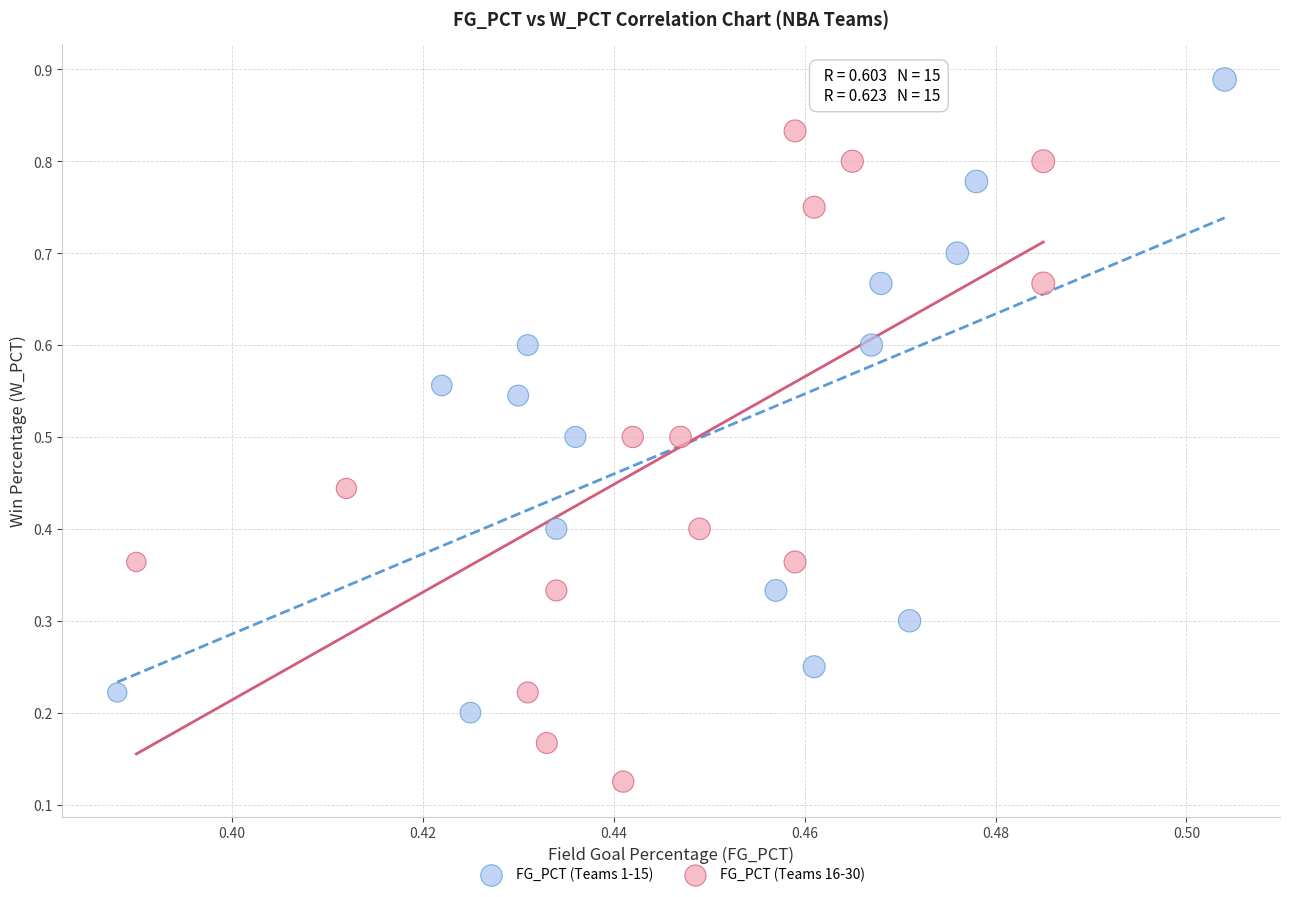

What are all the series names shown in the legend?

FG_PCT (Teams 1-15), FG_PCT (Teams 16-30)